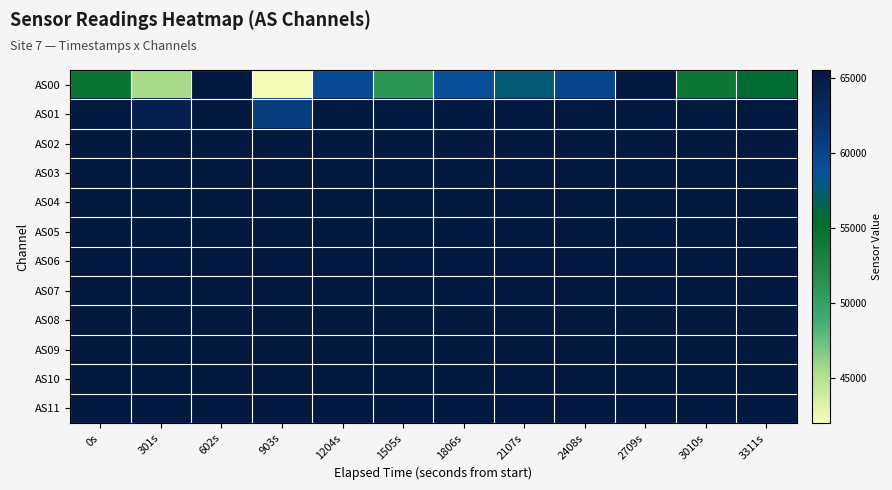

What is the spread (max minus min) of values at 1806s?

6649